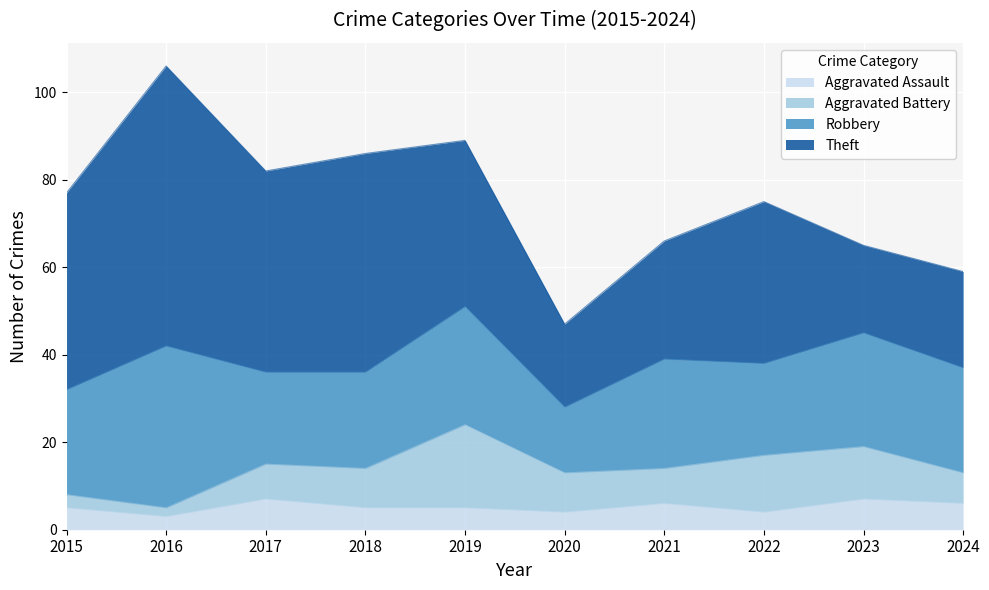

Is it true that Robbery equals 42 at 2024?

False